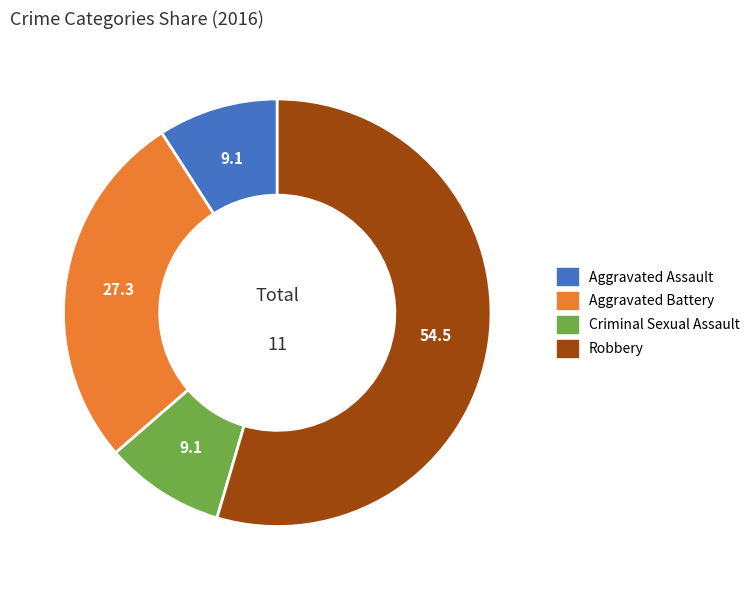

Is the sum of Robbery and Aggravated Battery greater than half?

Yes